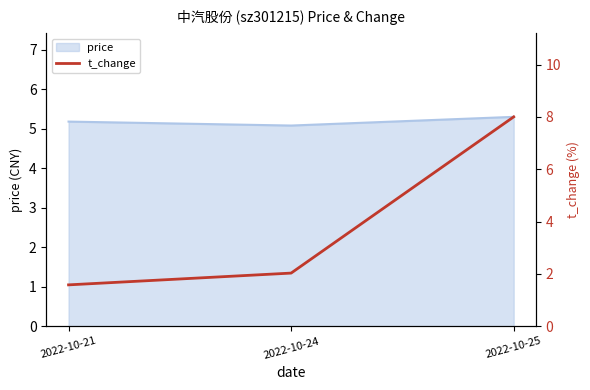

List the labels in order of value, largest first.

2022-10-25, 2022-10-24, 2022-10-21